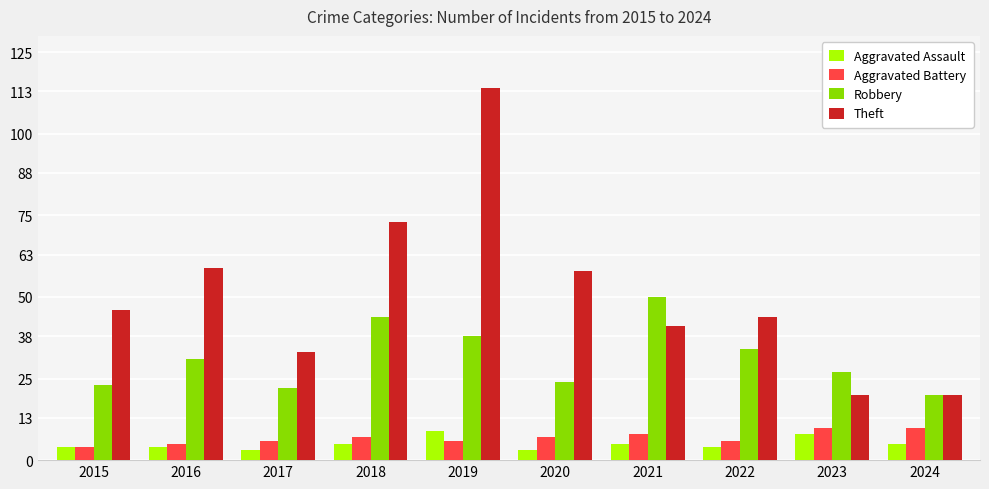

At which label does Theft reach its peak?

2019